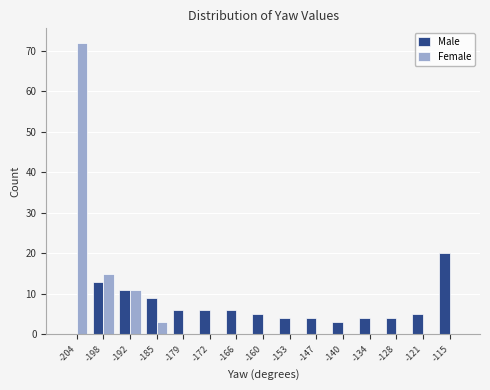

Reading left to right, transcribe this chart: for each range on the x-axis, give the height of each series' bar. Neither the bar edges nor the heights are printed on the chart, so give them approximately, as read against the axes.

-208 to -202: Male=0	Female=72
-202 to -195: Male=13	Female=15
-195 to -189: Male=11	Female=11
-189 to -182: Male=9	Female=3
-182 to -176: Male=6	Female=0
-176 to -170: Male=6	Female=0
-170 to -163: Male=6	Female=0
-163 to -157: Male=5	Female=0
-157 to -150: Male=4	Female=0
-150 to -144: Male=4	Female=0
-144 to -138: Male=3	Female=0
-138 to -131: Male=4	Female=0
-131 to -125: Male=4	Female=0
-125 to -118: Male=5	Female=0
-118 to -112: Male=20	Female=0